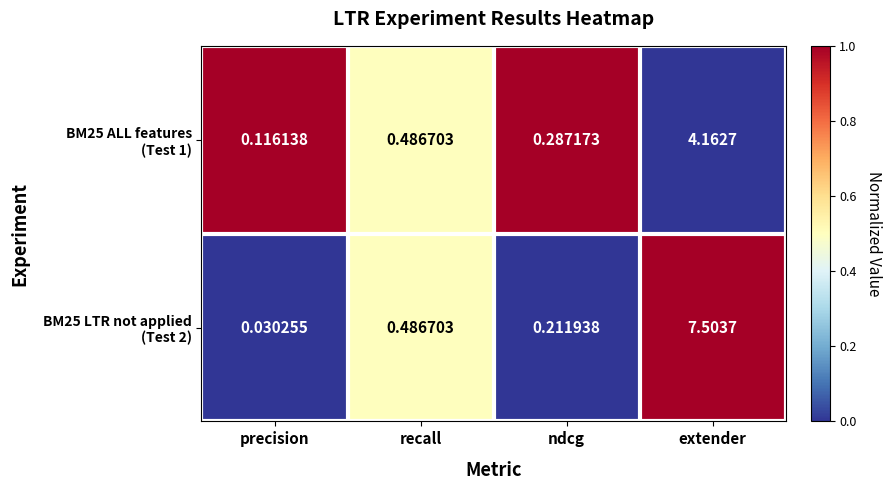

At which category is the sum across all series the highest?

extender